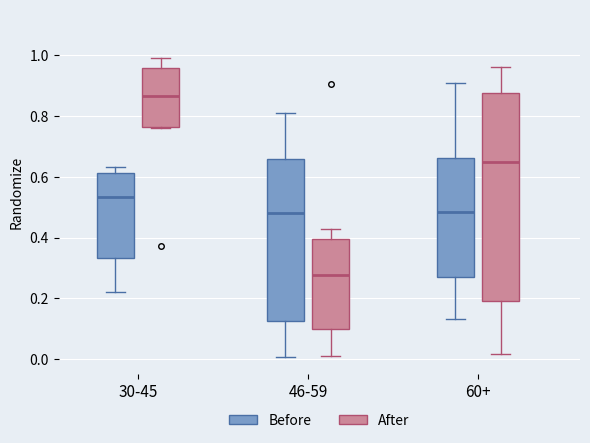

Reading left to right, transcribe this box plot: for each box, give where its median line is, the range the box spans, and where its two whiskers end, as read against the y-axis. The values are not printed on the chart, so give them approximately, as read against the axis.

30-45 (Before): median 0.54, box 0.34 to 0.62, whiskers 0.22 to 0.64
30-45 (After): median 0.86, box 0.76 to 0.96, whiskers 0.76 to 1.00
46-59 (Before): median 0.48, box 0.12 to 0.66, whiskers 0.00 to 0.82
46-59 (After): median 0.28, box 0.10 to 0.40, whiskers 0.00 to 0.42
60+ (Before): median 0.48, box 0.28 to 0.66, whiskers 0.14 to 0.90
60+ (After): median 0.64, box 0.20 to 0.88, whiskers 0.02 to 0.96